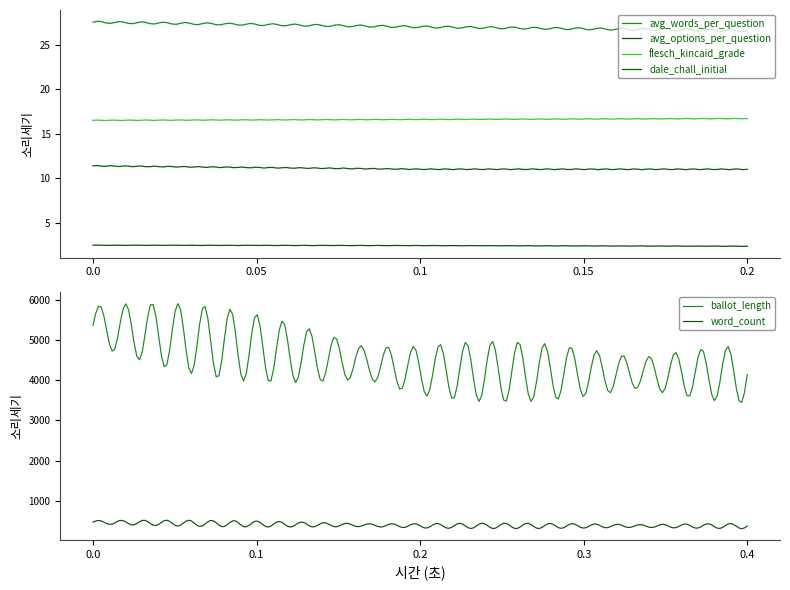

Which series has the largest total across all categories?

ballot_length